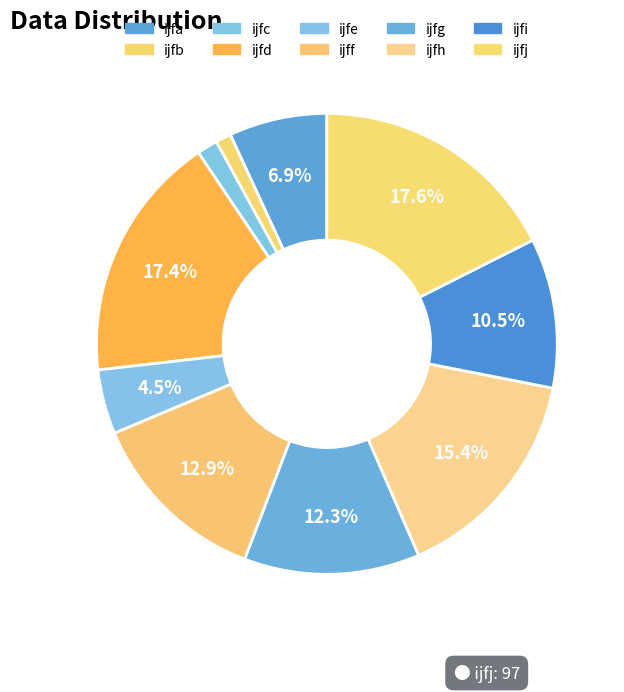

Combined, do ijfg and ijfj account for over 50%?

No